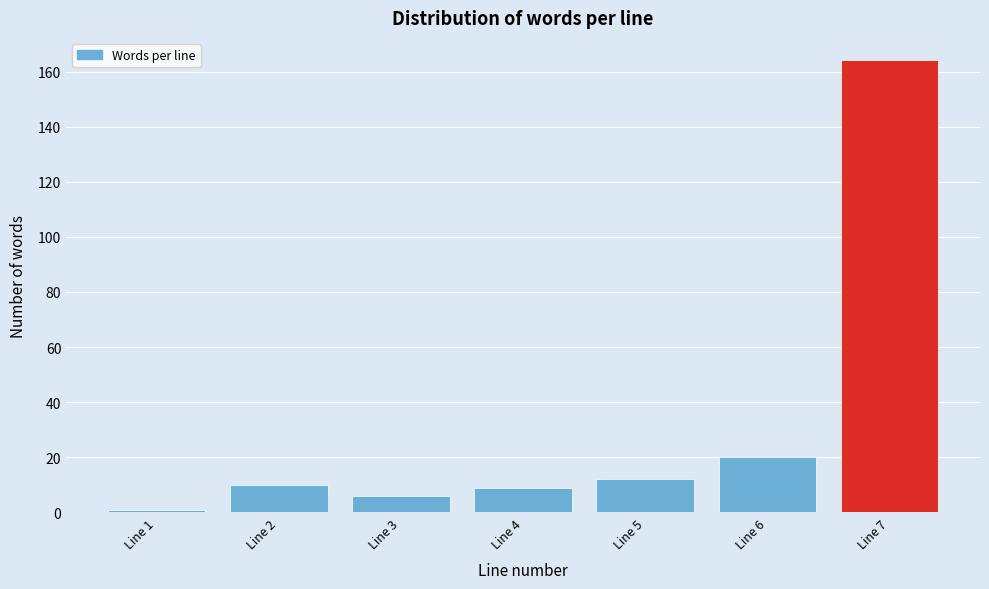

Reading left to right, transcribe all the data shown in this chart.

1	10	6	9	12	20	164